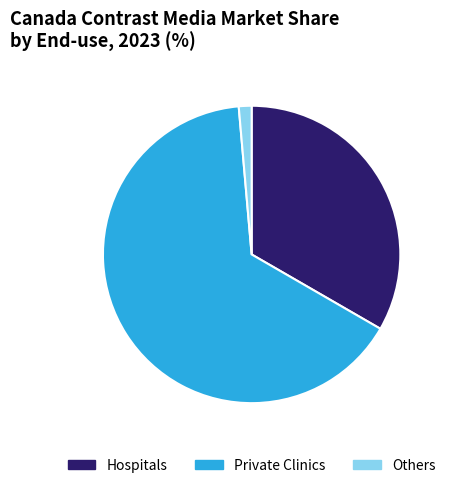

Which slice is the smallest?

Others